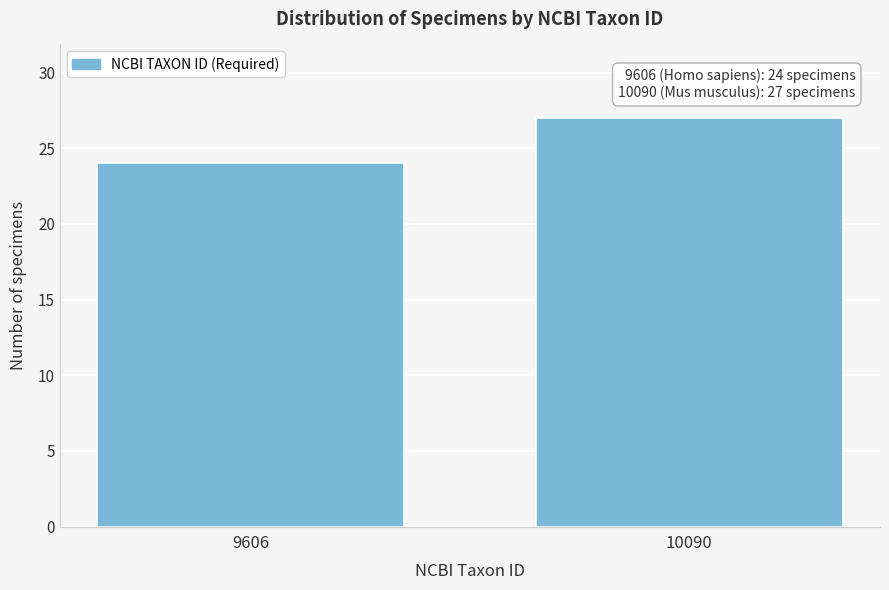

Reading left to right, list all the values displayed in this chart.

9606=24	10090=27